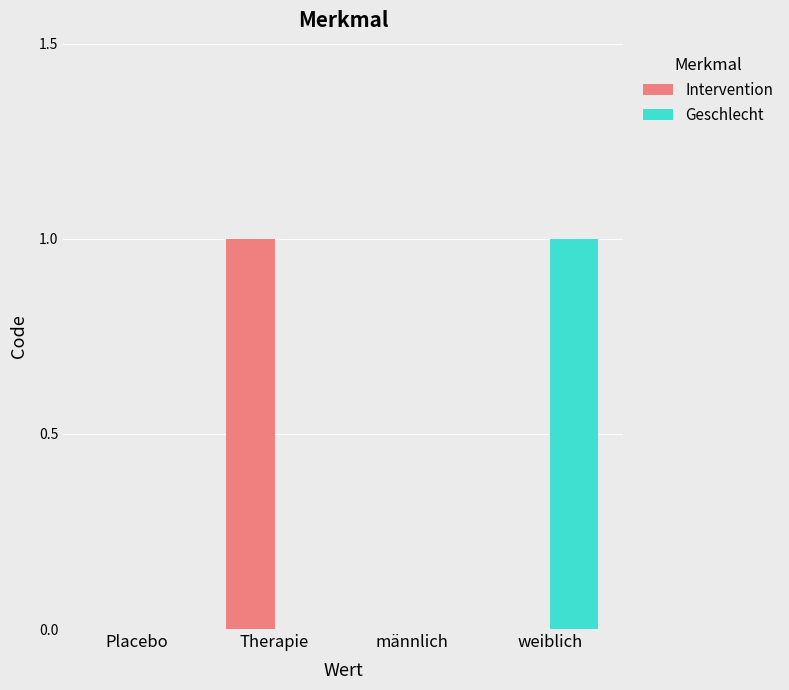

Reading left to right, what are all the values shown in this chart?

Intervention: Placebo=0	Therapie=1	männlich=0	weiblich=0
Geschlecht: Placebo=0	Therapie=0	männlich=0	weiblich=1